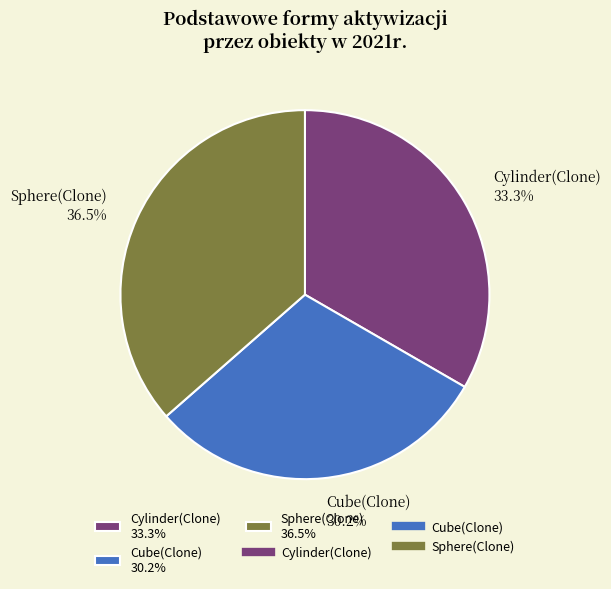

What is the total percentage of Cube(Clone) and Cylinder(Clone)?

63.5%